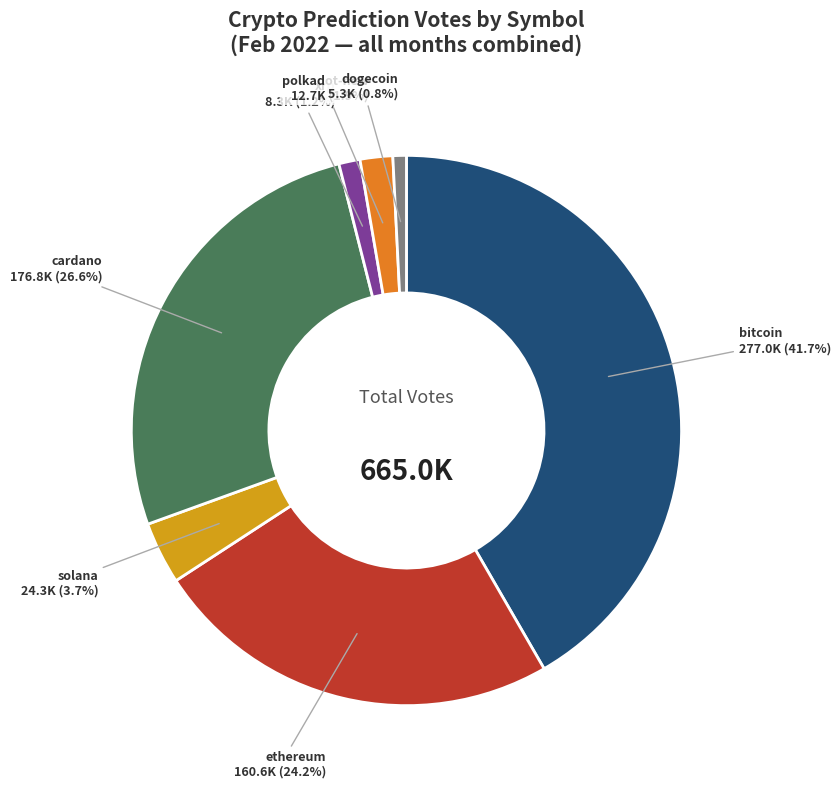

Is there any slice that represents more than half of the pie?

No